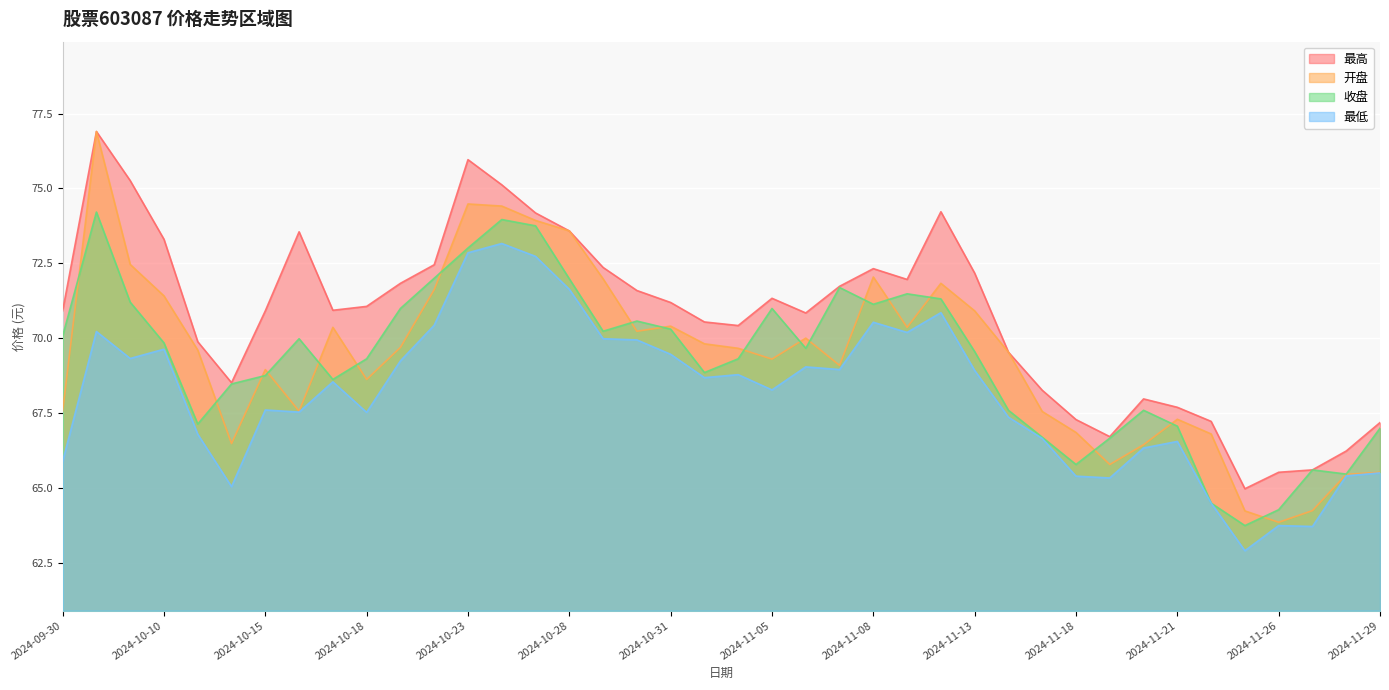

The value of 最低 at 2024-11-11 is 70.2. True or false?

True